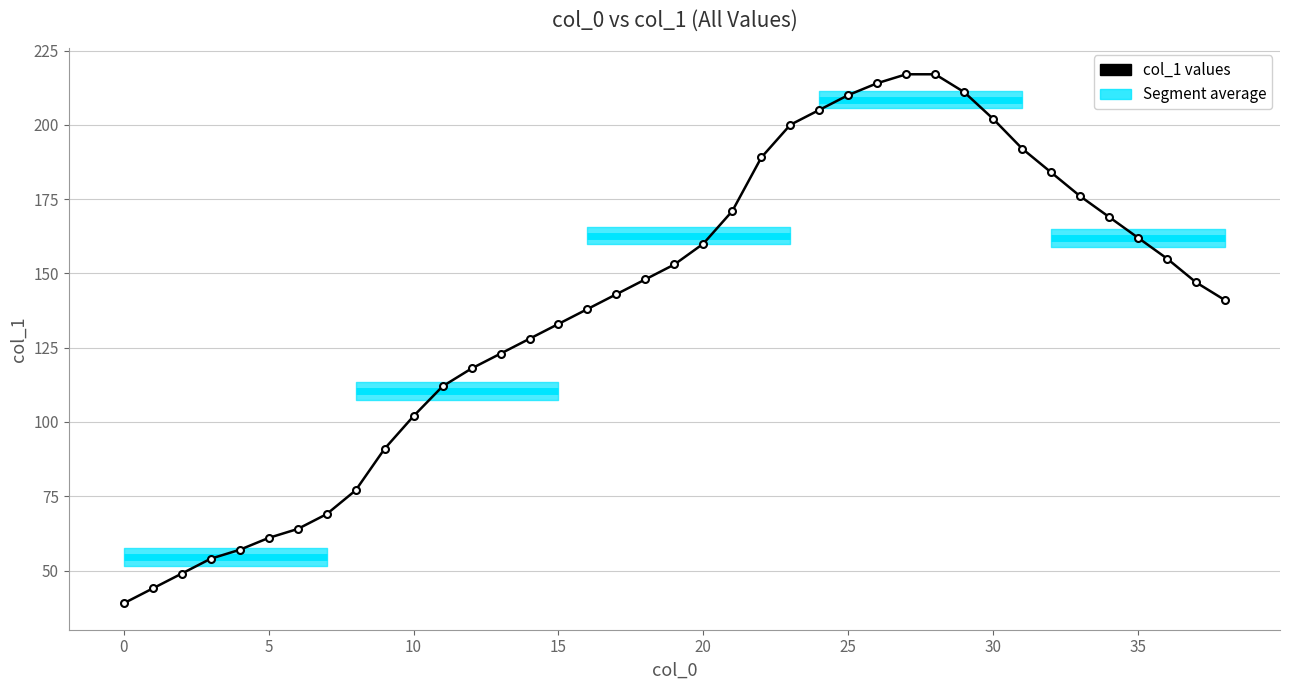

Does the chart display data point markers on the line(s)?

Yes